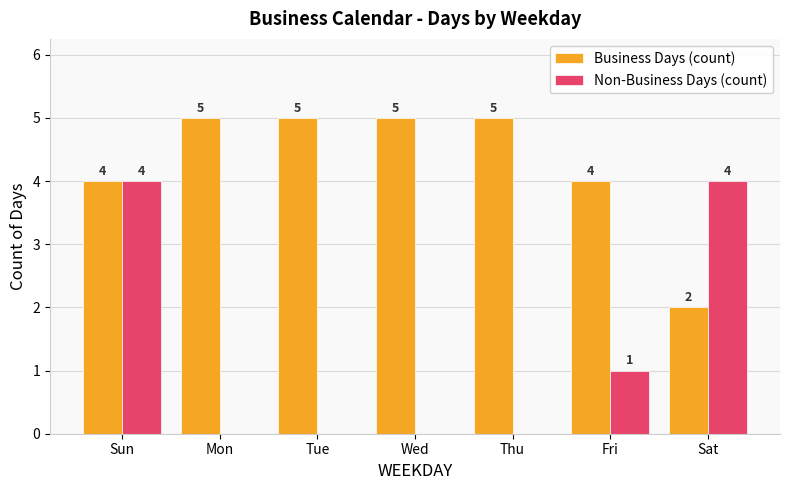

What is the maximum value for Business Days (count)?

5